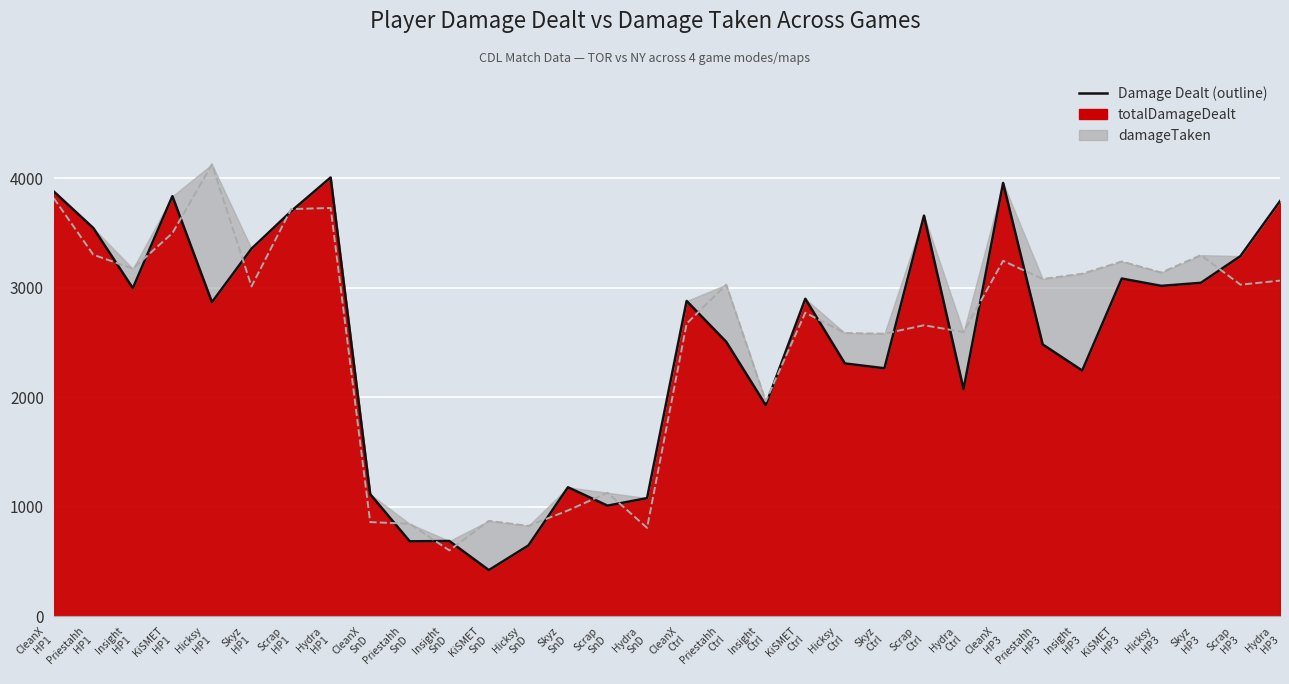

List the series in order of their peak value, highest first.

damageTaken (line), totalDamageDealt (line)